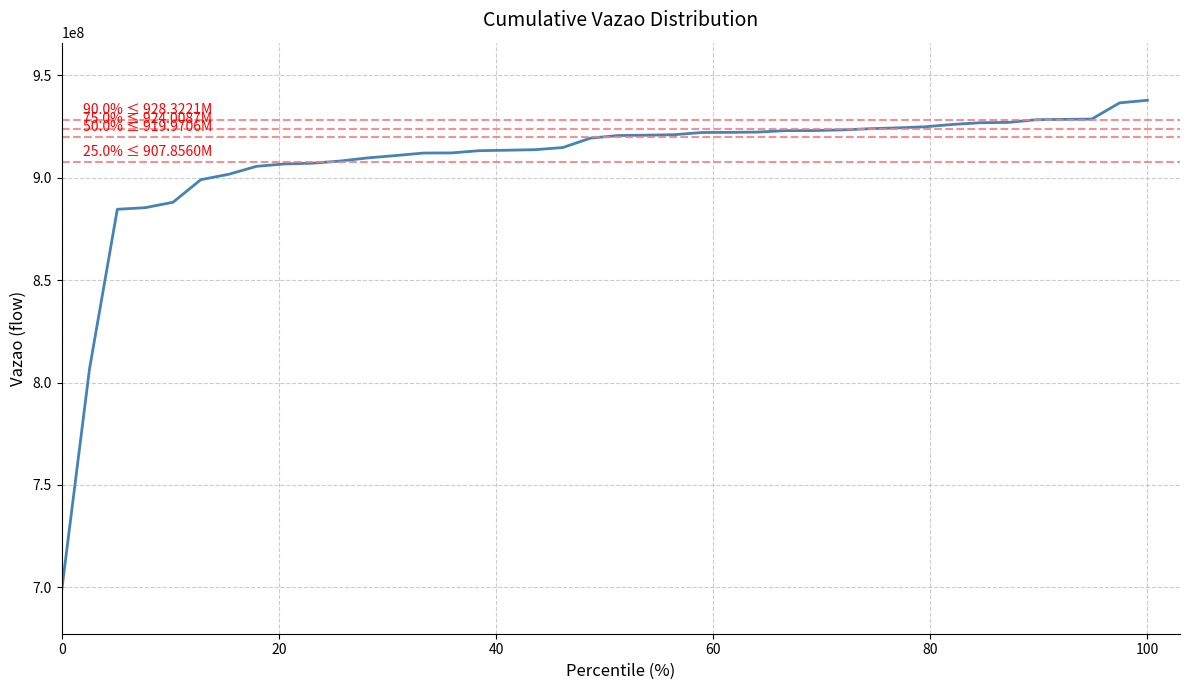

What is the greatest value displayed?

937796852